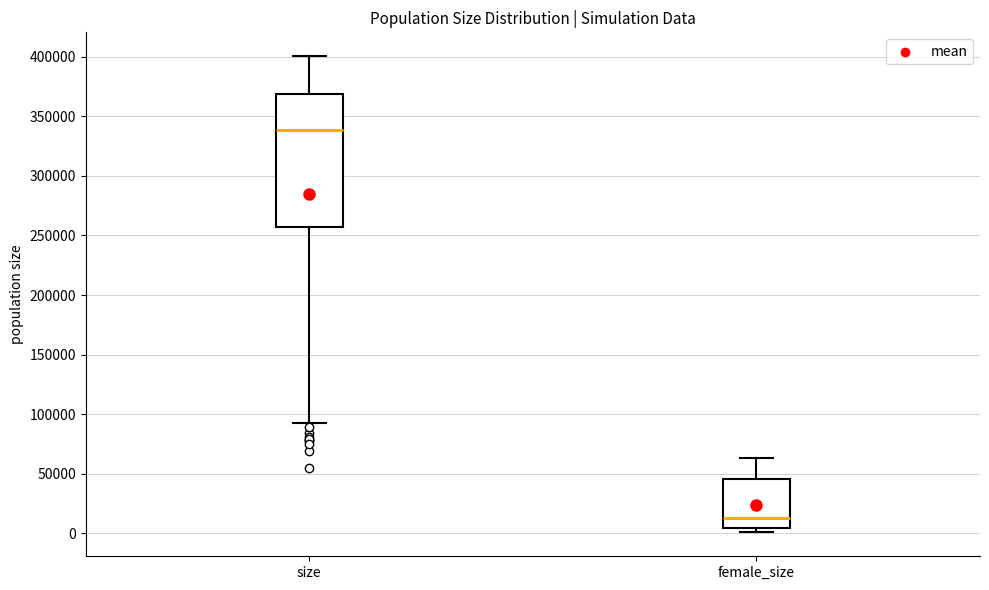

Which box has the highest median line?

size